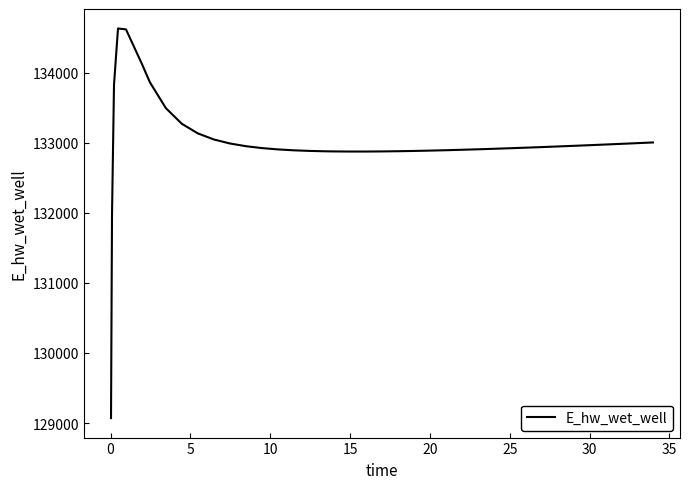

What is the maximum value shown in the chart?

134628.1